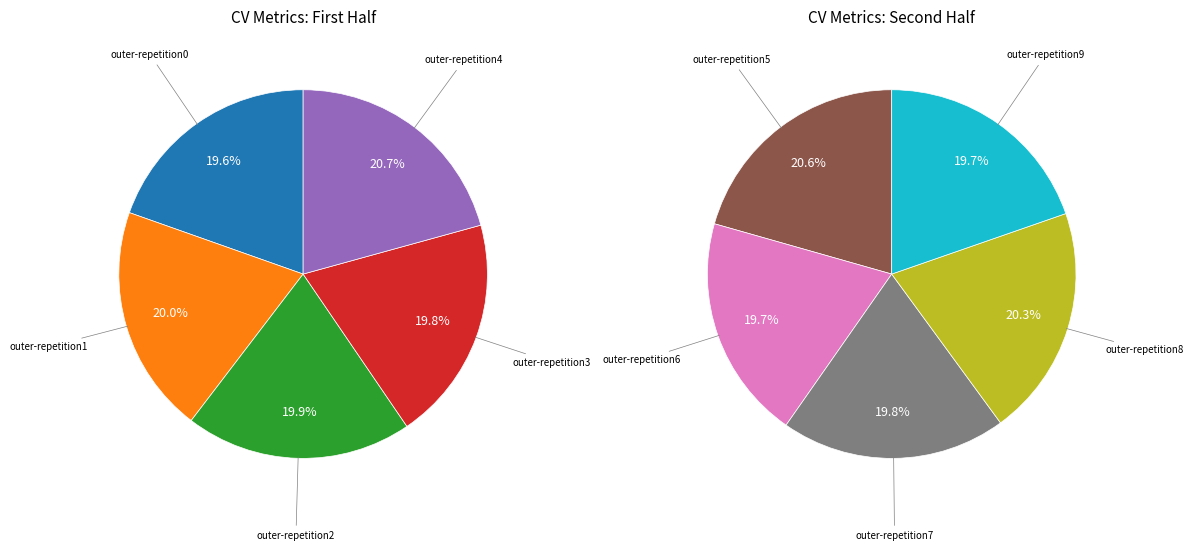

Which slice is the smallest?

outer-repetition9